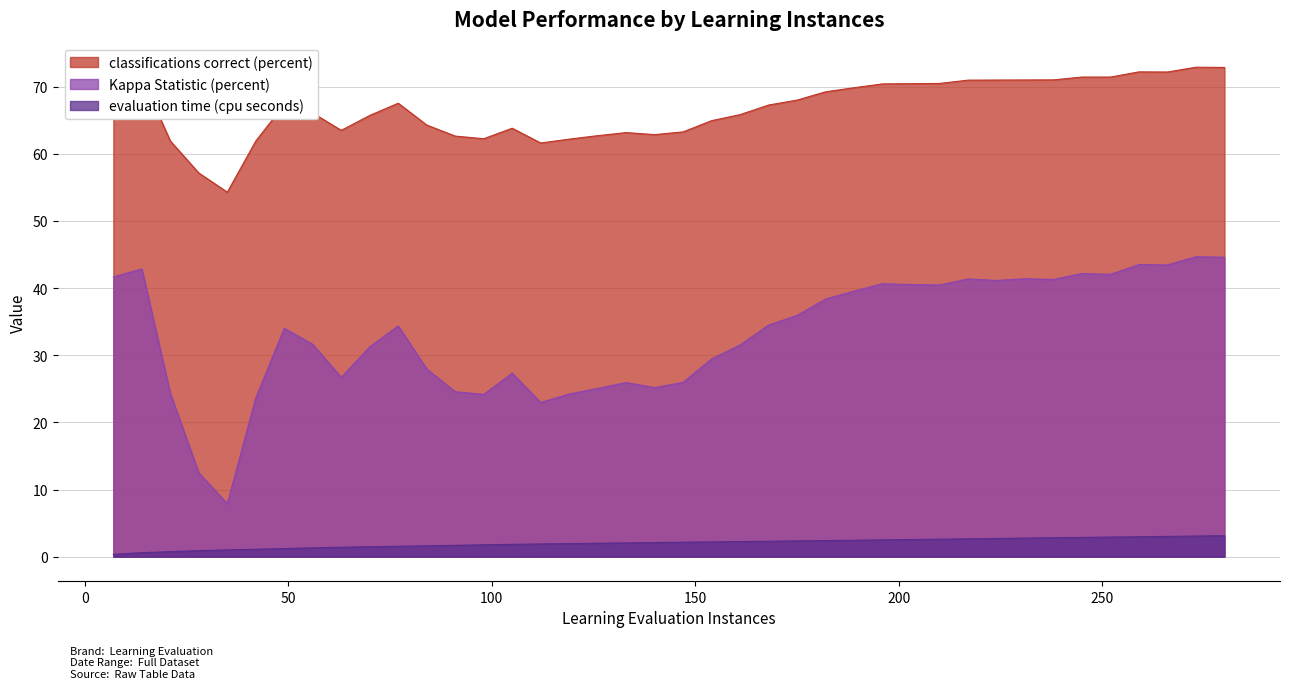

At which category does the chart reach its peak across all series?

273.0